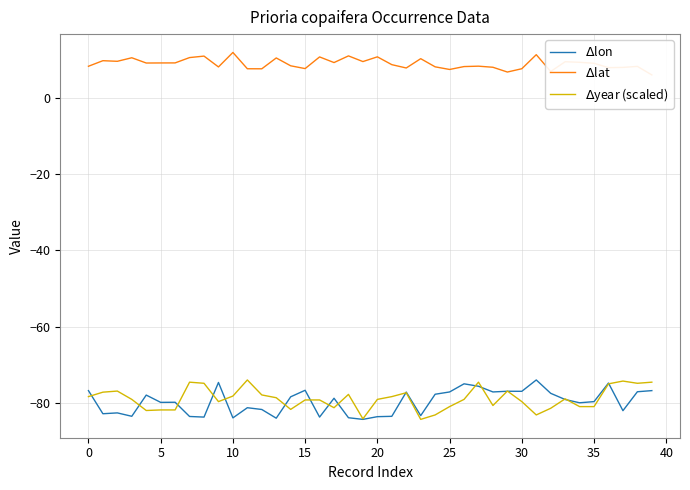

The value of $\Delta$lat at 37 is 3.3. True or false?

False